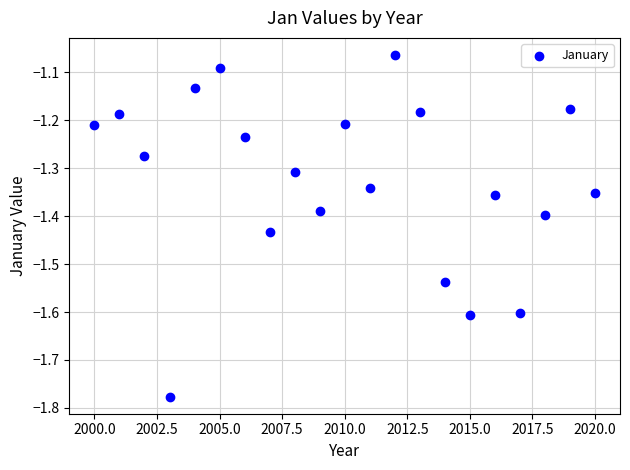

What is the range of Y values (max minus min)?

0.7